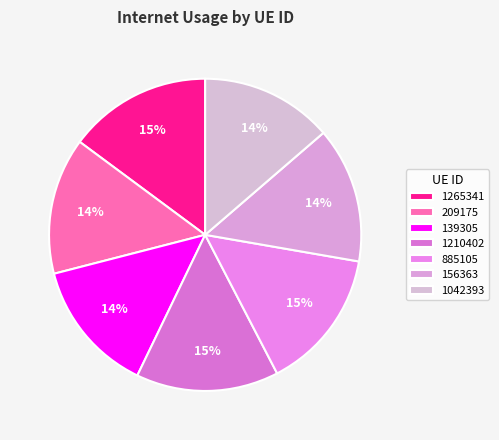

Count the number of slices in the pie.

7